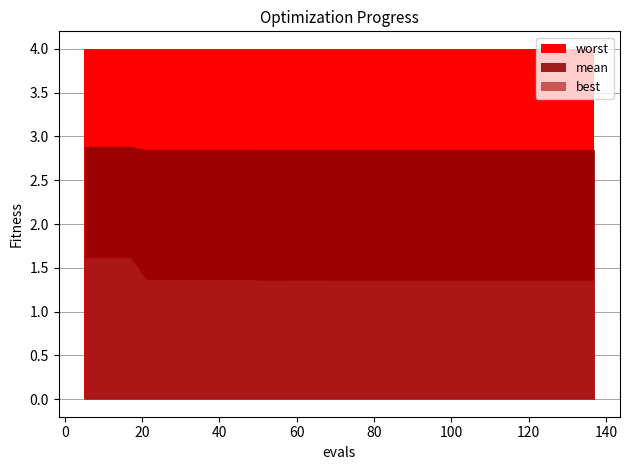

What is the difference between the highest and lowest values at 122?

2.6